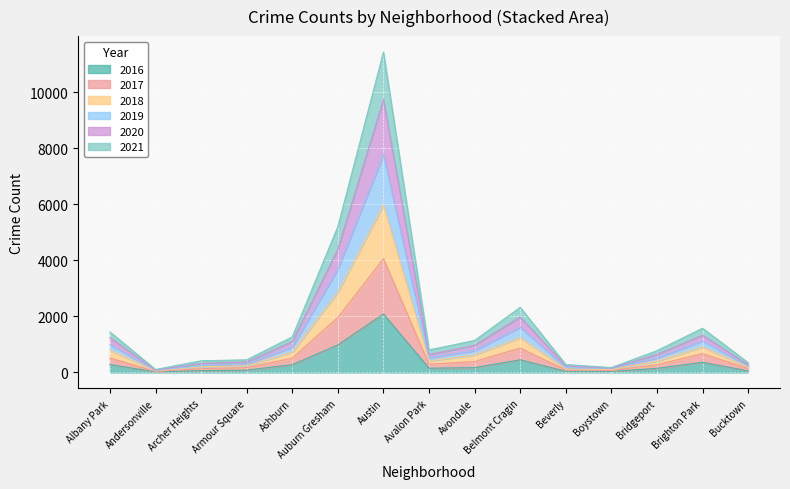

The 2016 series shows 451 at Belmont Cragin. True or false?

True